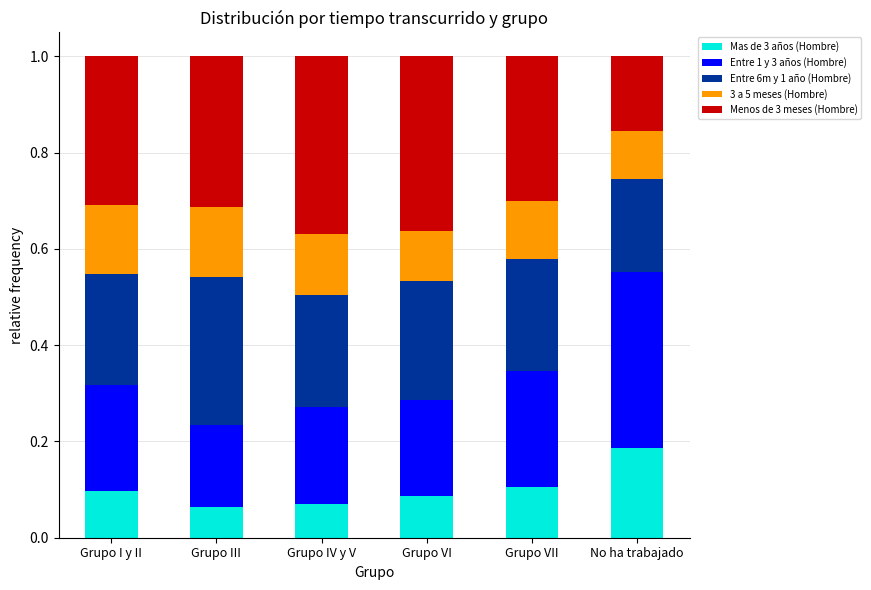

Are the bars horizontal?

No